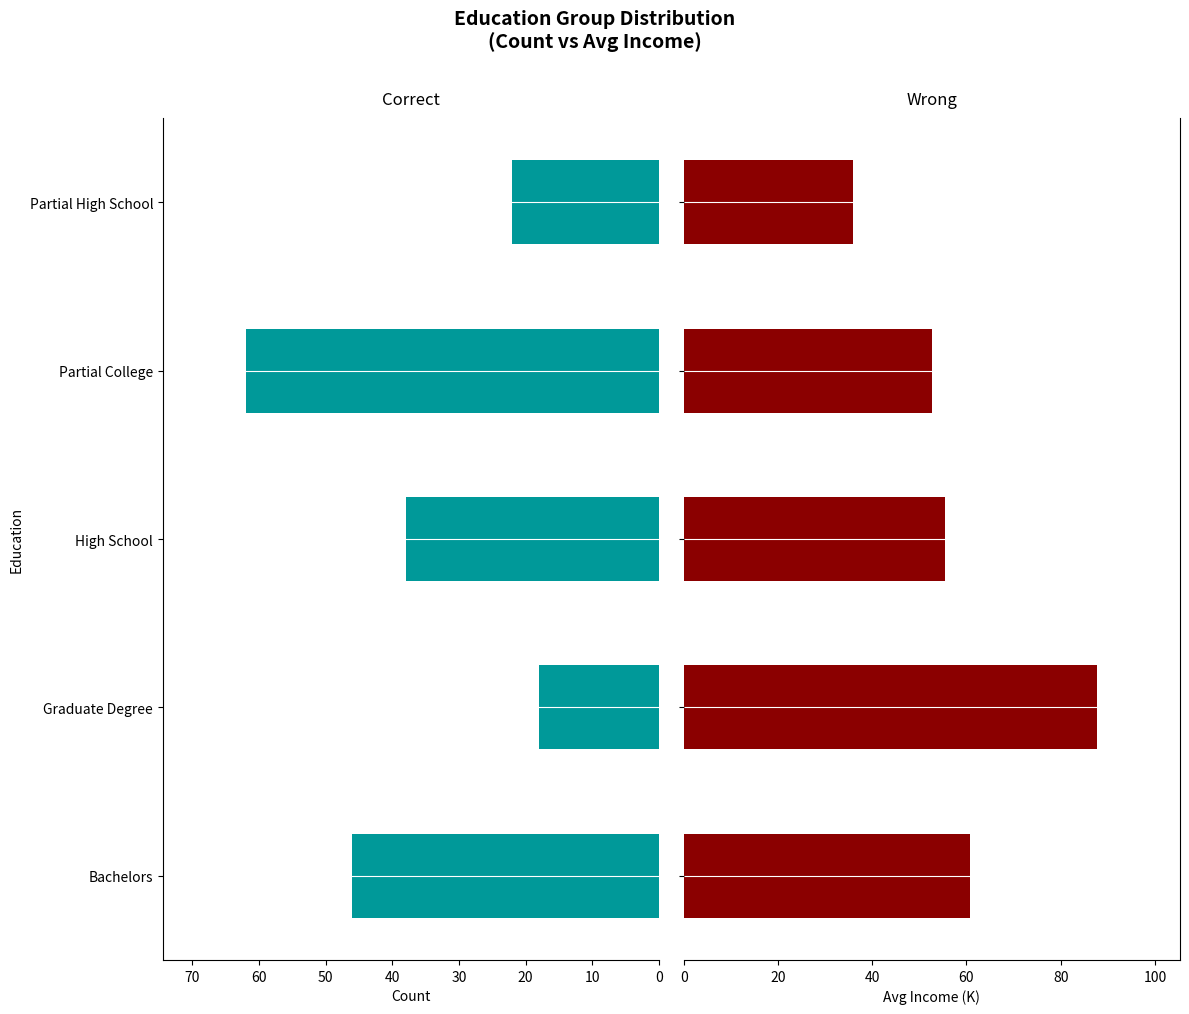

What is the difference between the second highest and minimum values in the Avg Income (K) series?

24.8